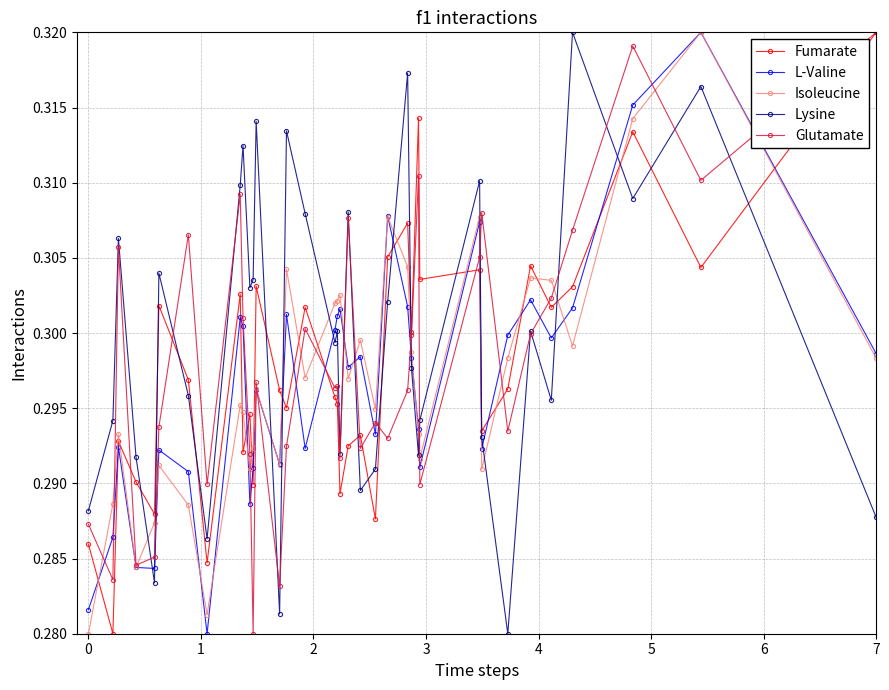

True or false: L-Valine has more than 2 interior local peaks.

True